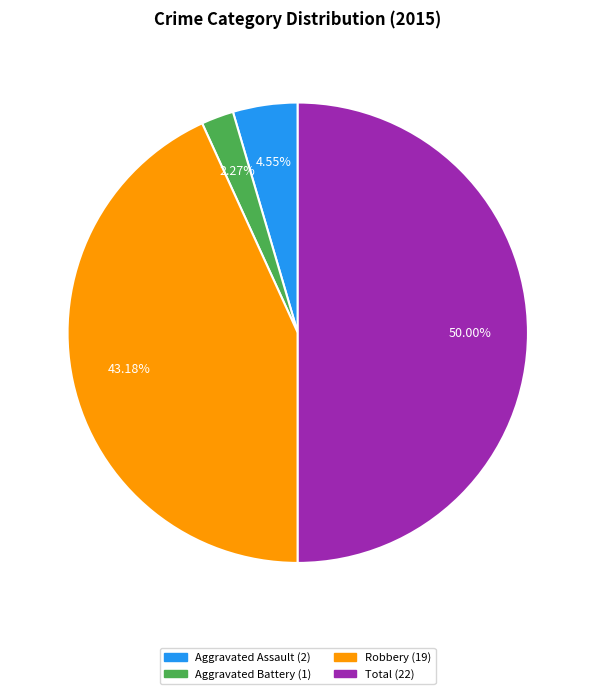

Approximately how many times larger is the value at Aggravated Assault compared to Total?

0.1